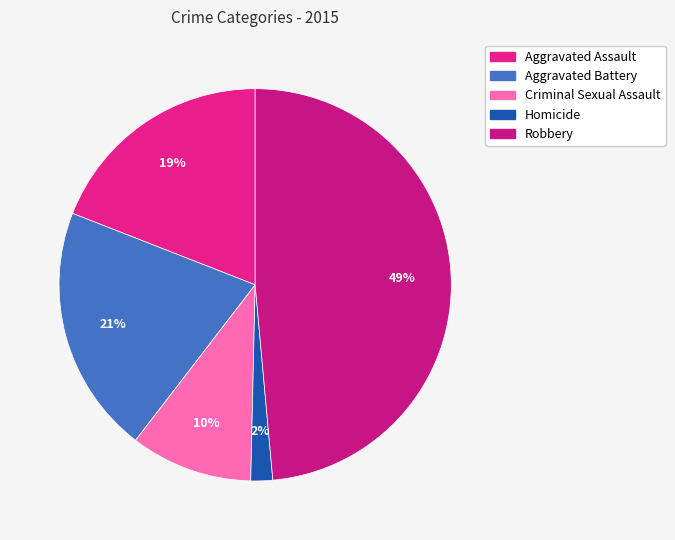

How many slices are in this pie chart?

5